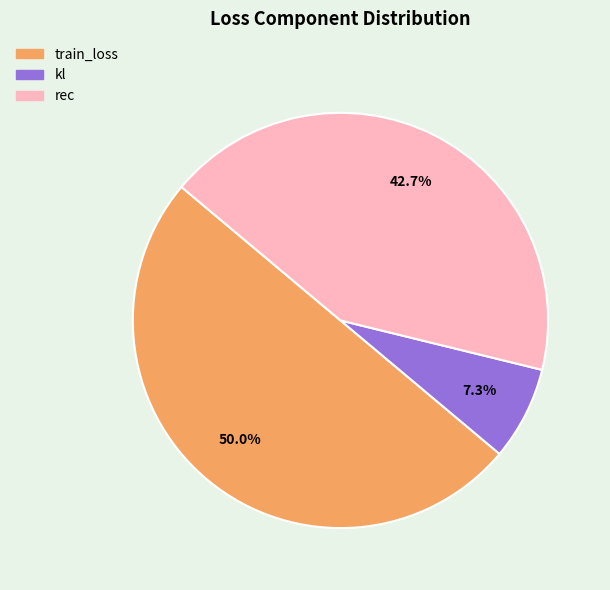

How many slices are in this pie chart?

3